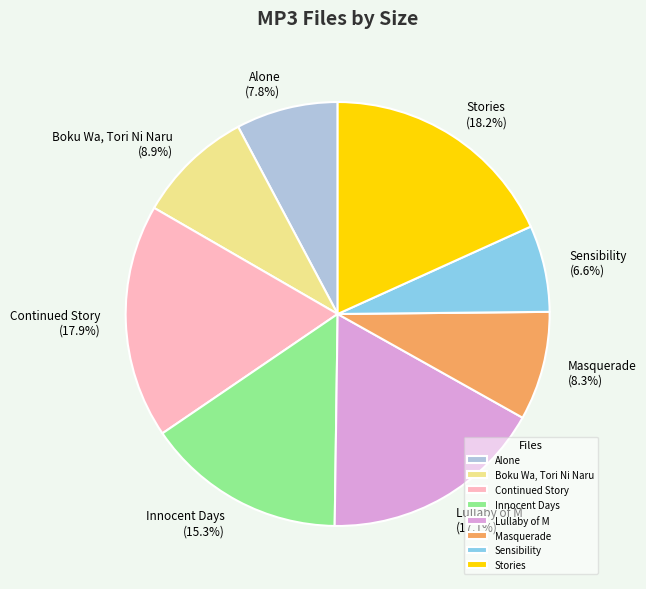

How many segments does this pie chart have?

8